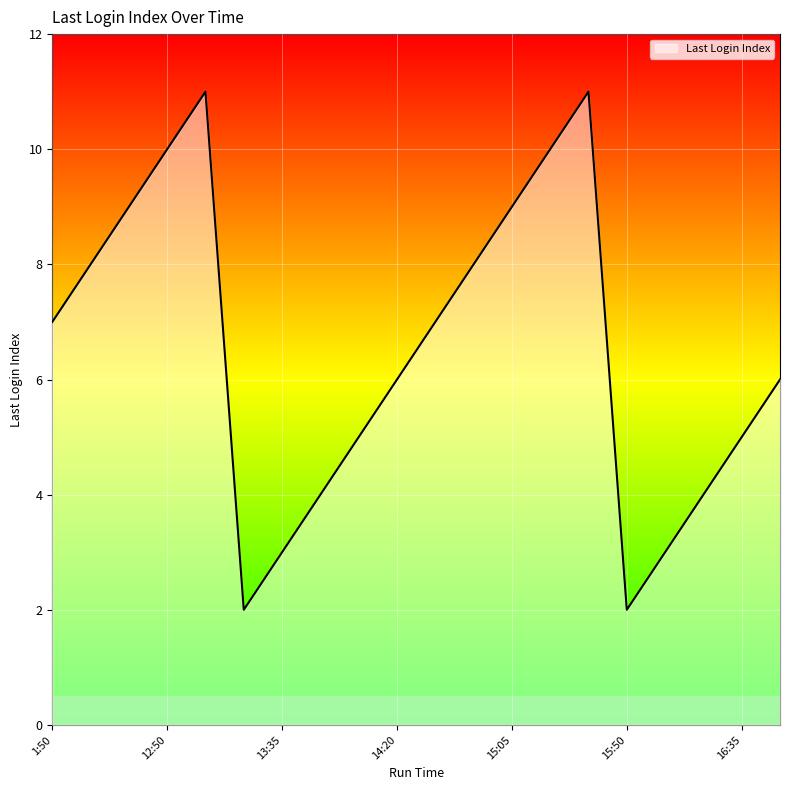

Does the chart display data point markers on the line(s)?

No